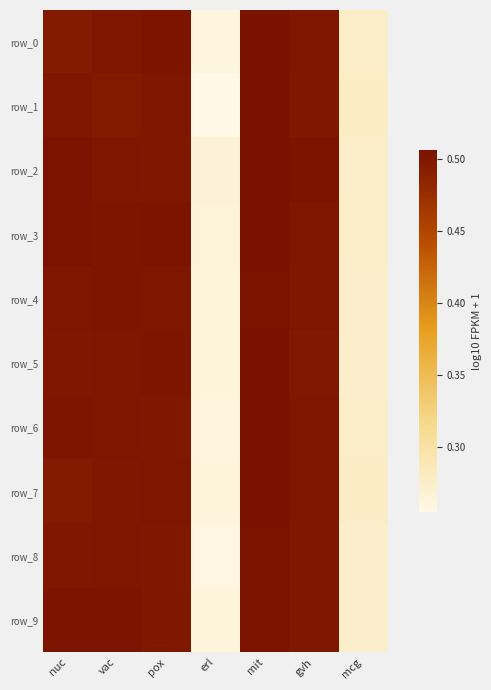

Between gvh and erl, which is larger?

gvh